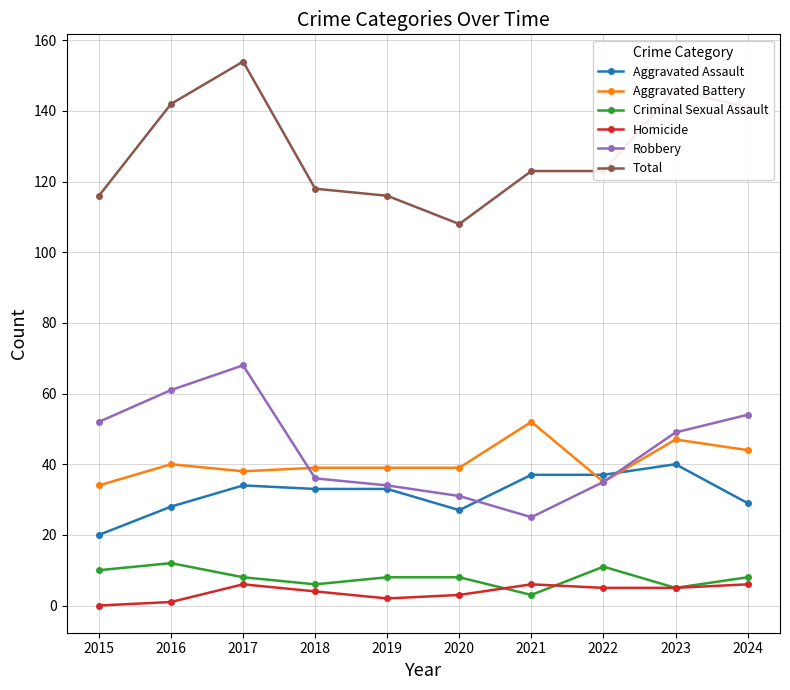

Is the value of Aggravated Battery at 2021 greater than the value of Aggravated Assault at 2017?

Yes